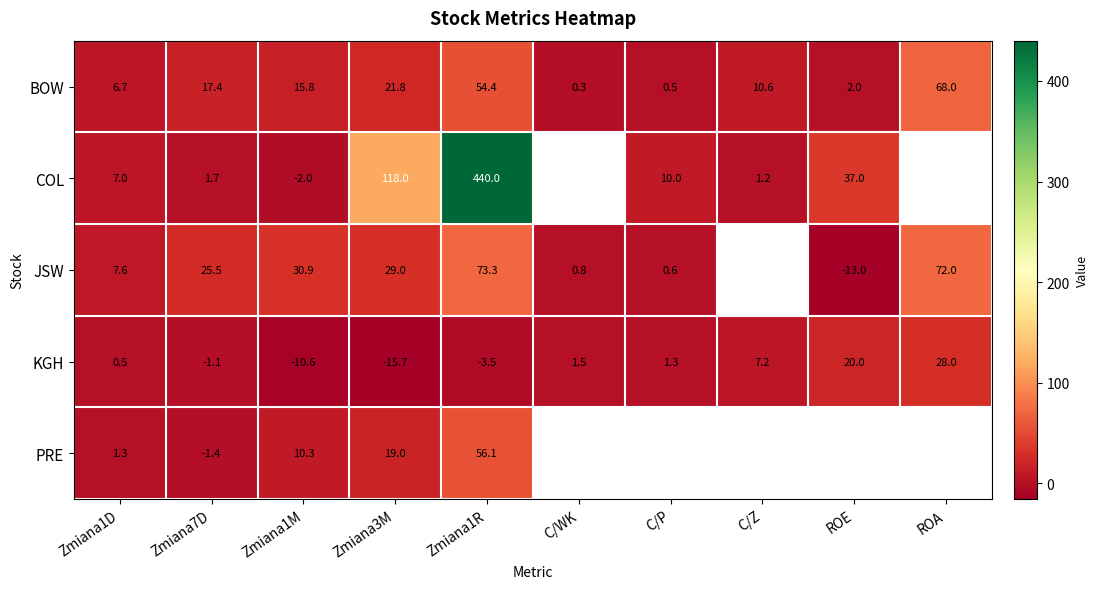

How many values in the BOW series are below 15?

5